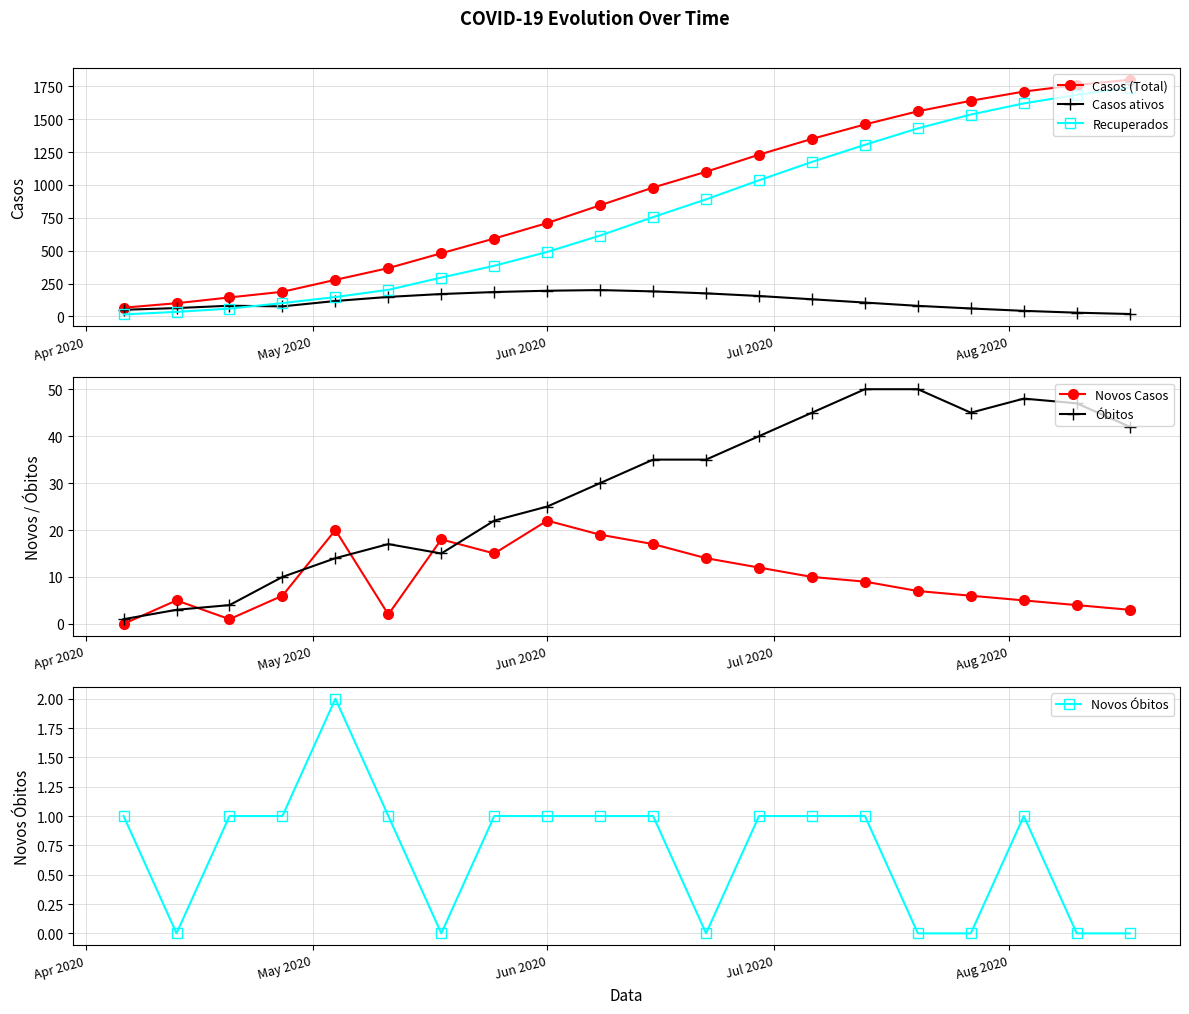

True or false: Casos (Total) has more than 2 interior local peaks.

False